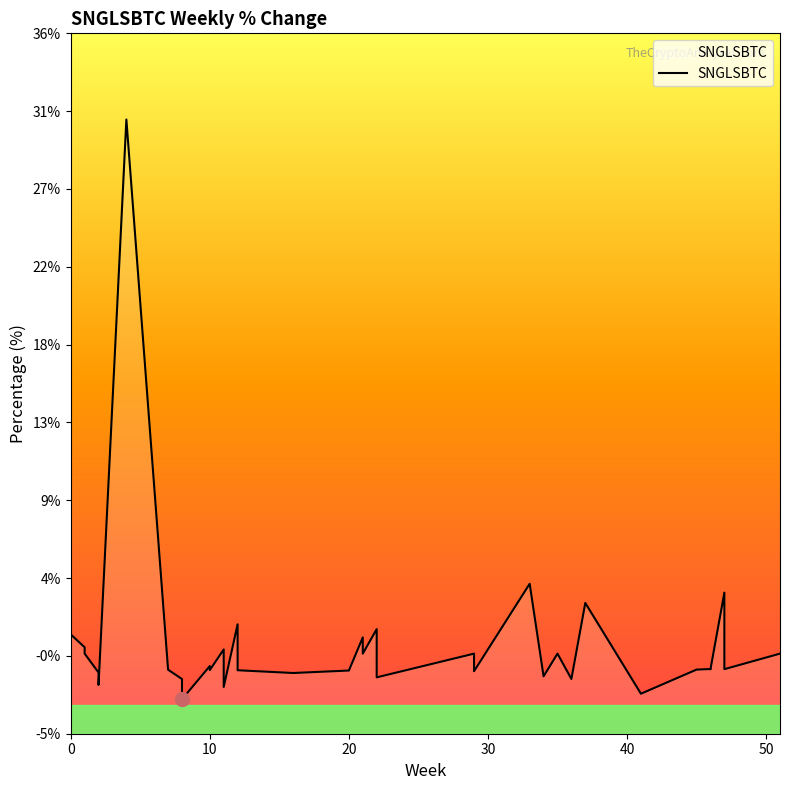

Does the chart display data point markers on the line(s)?

No